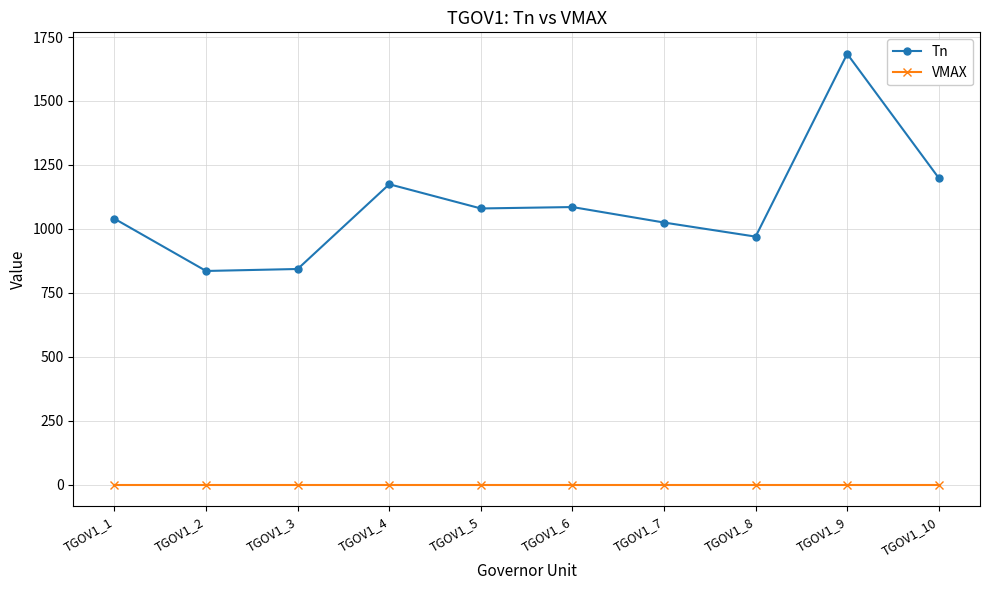

At TGOV1_9, list the series in order from smallest to largest.

VMAX, Tn